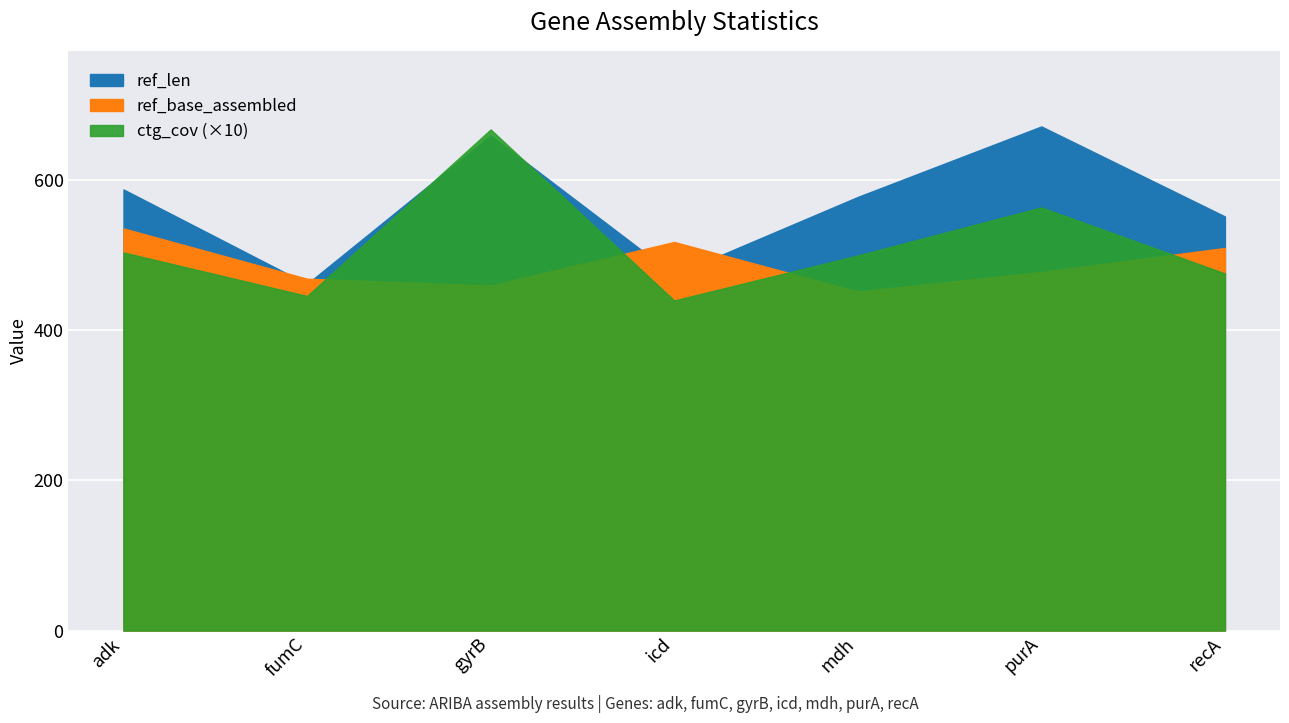

How many lines are shown in the chart?

3